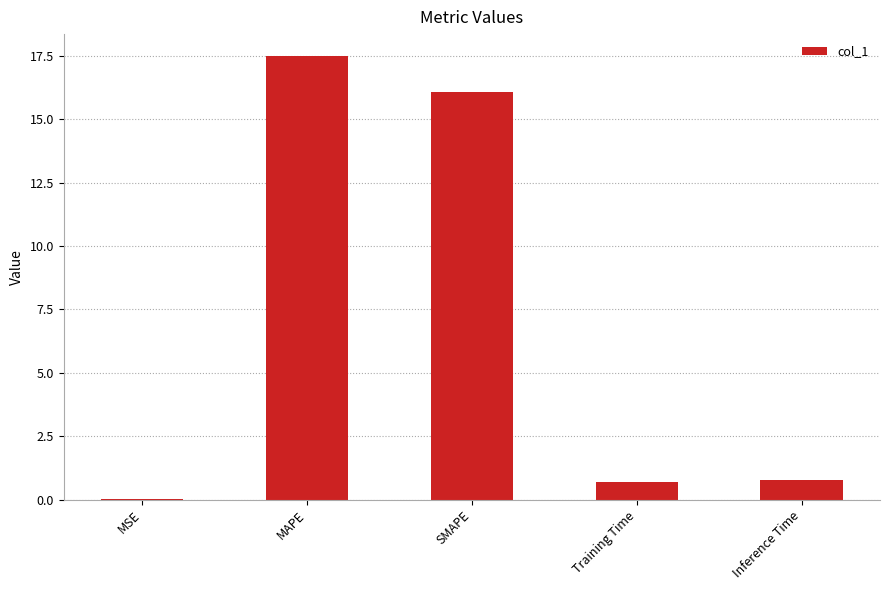

The value at MAPE is 27.0. True or false?

False